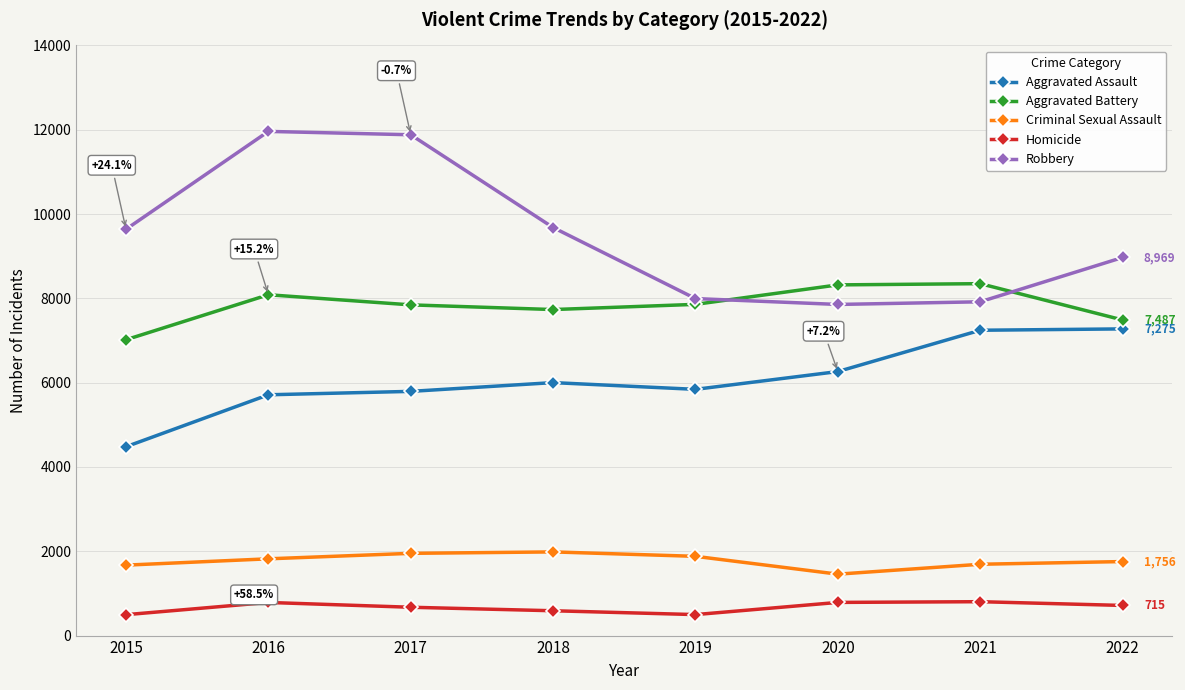

Is the value of Homicide at 2019 greater than the value of Robbery at 2020?

No